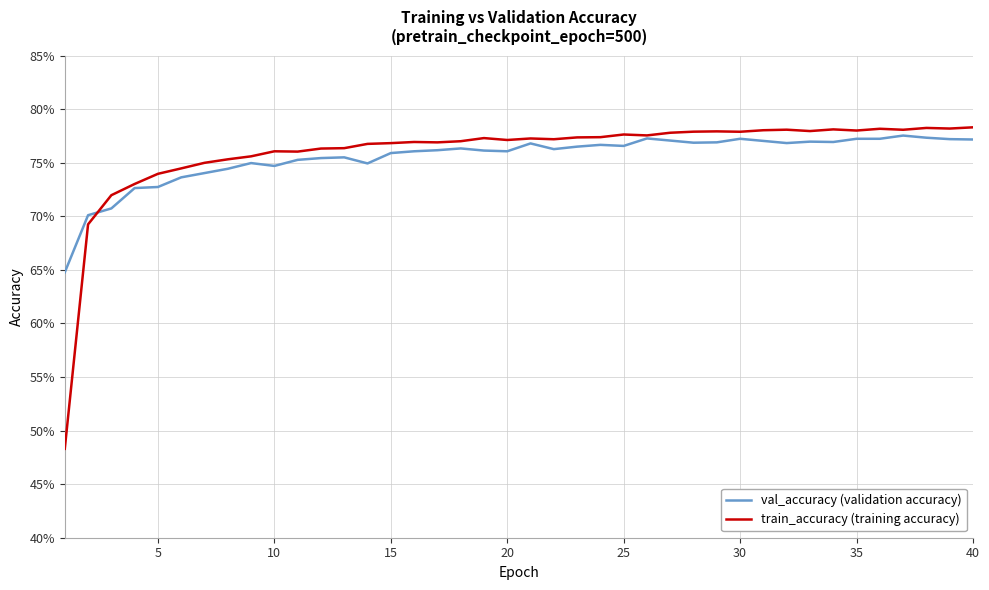

Which series has the largest total across all categories?

train_accuracy (training accuracy)